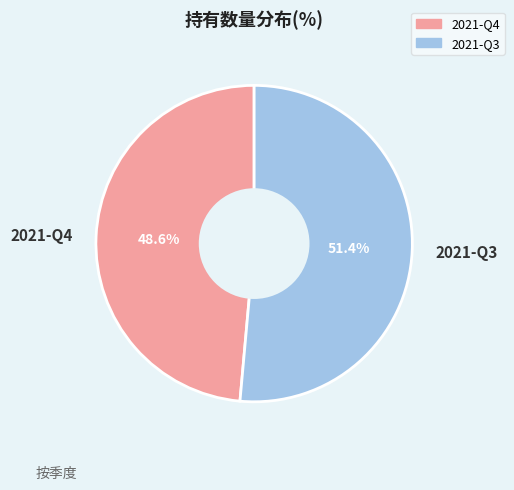

To the nearest percent, what portion does 2021-Q3 represent?

51%